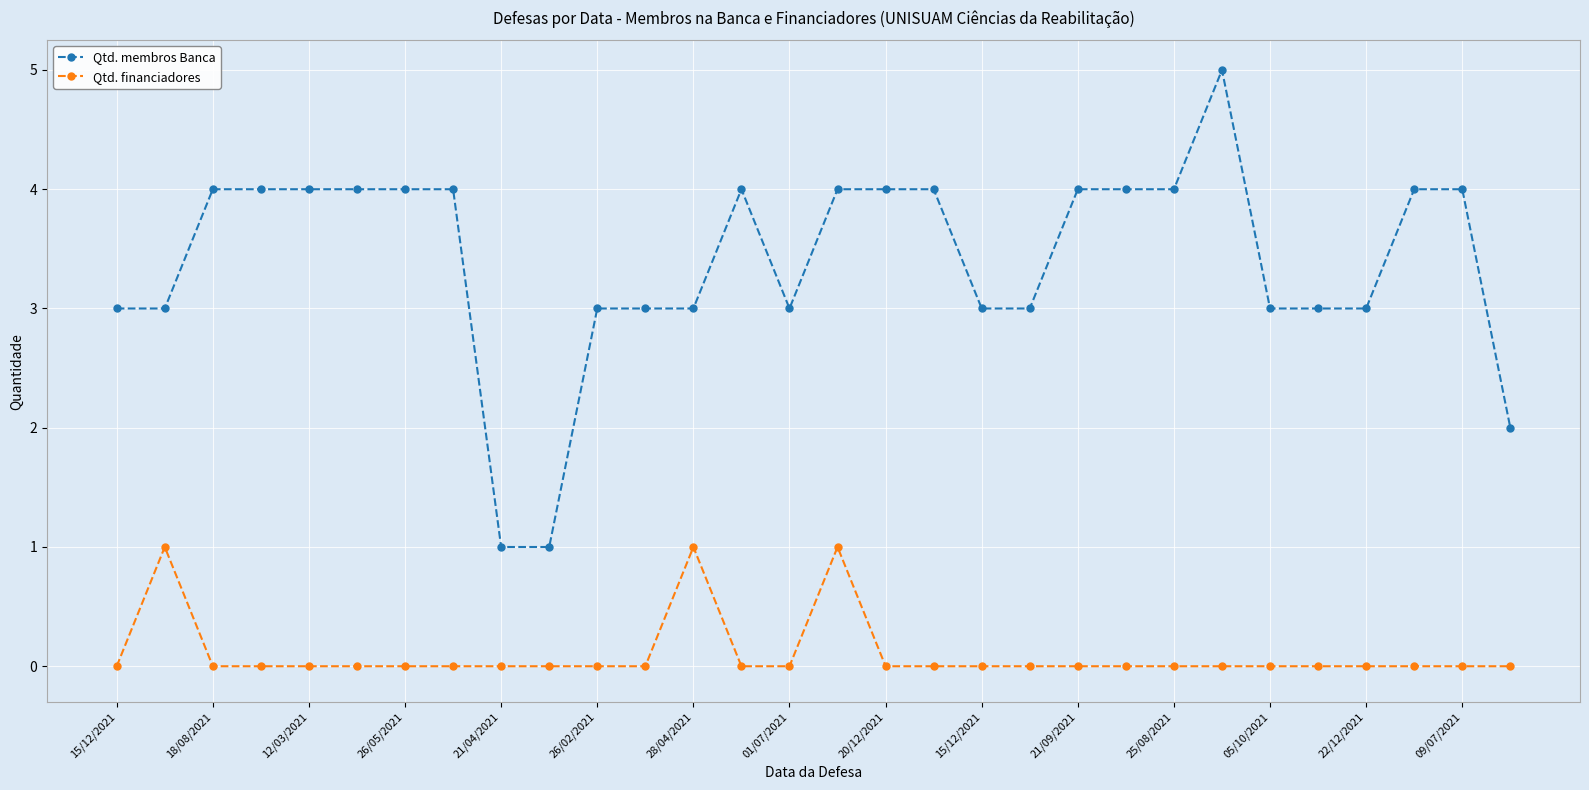

What is the maximum value shown in the chart?

5